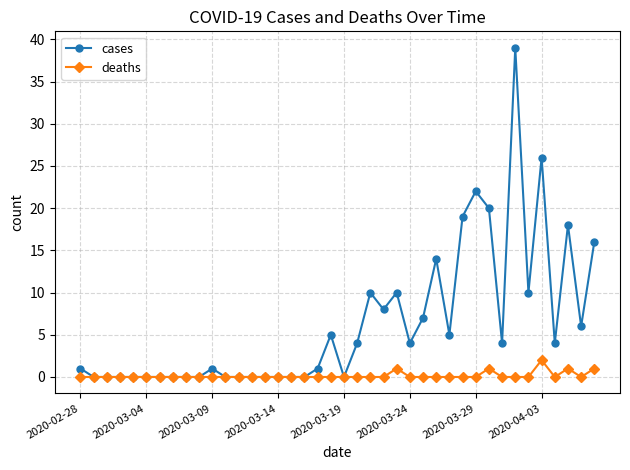

Reading left to right, extract all data points from this chart.

cases: 1	0	0	0	0	0	0	0	0	0	1	0	0	0	0	0	0	0	1	5	0	4	10	8	10	4	7	14	5	19	22	20	4	39	10	26	4	18	6	16
deaths: 0	0	0	0	0	0	0	0	0	0	0	0	0	0	0	0	0	0	0	0	0	0	0	0	1	0	0	0	0	0	0	1	0	0	0	2	0	1	0	1